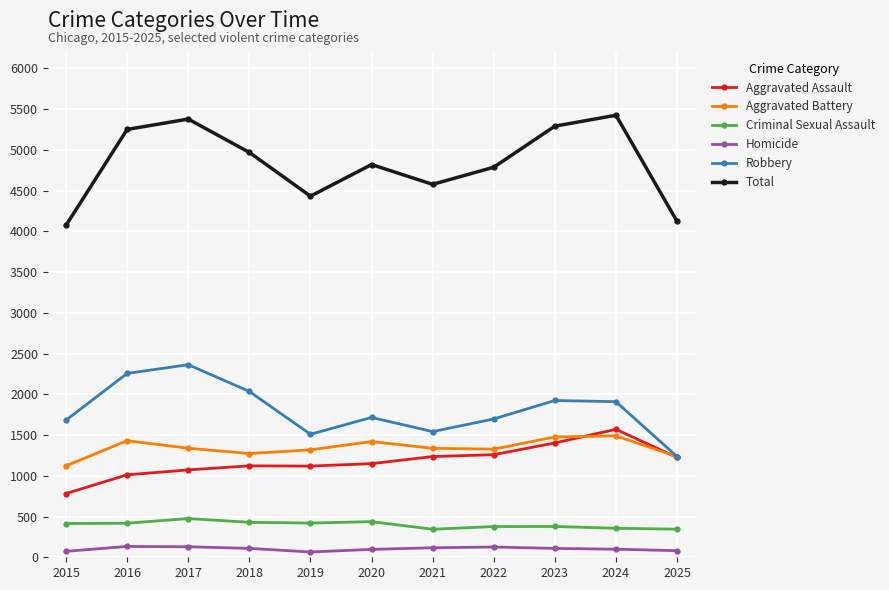

Does the chart display data point markers on the line(s)?

Yes